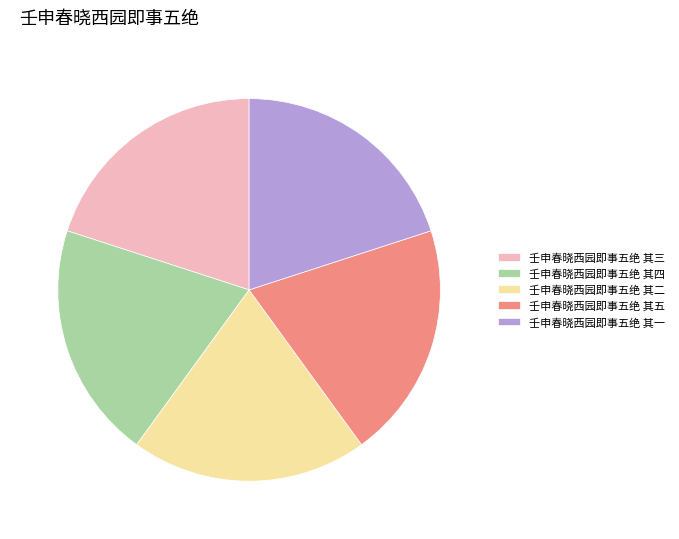

What is the ratio of the value at 壬申春晓西园即事五绝 其五 to the value at 壬申春晓西园即事五绝 其二?

1.0